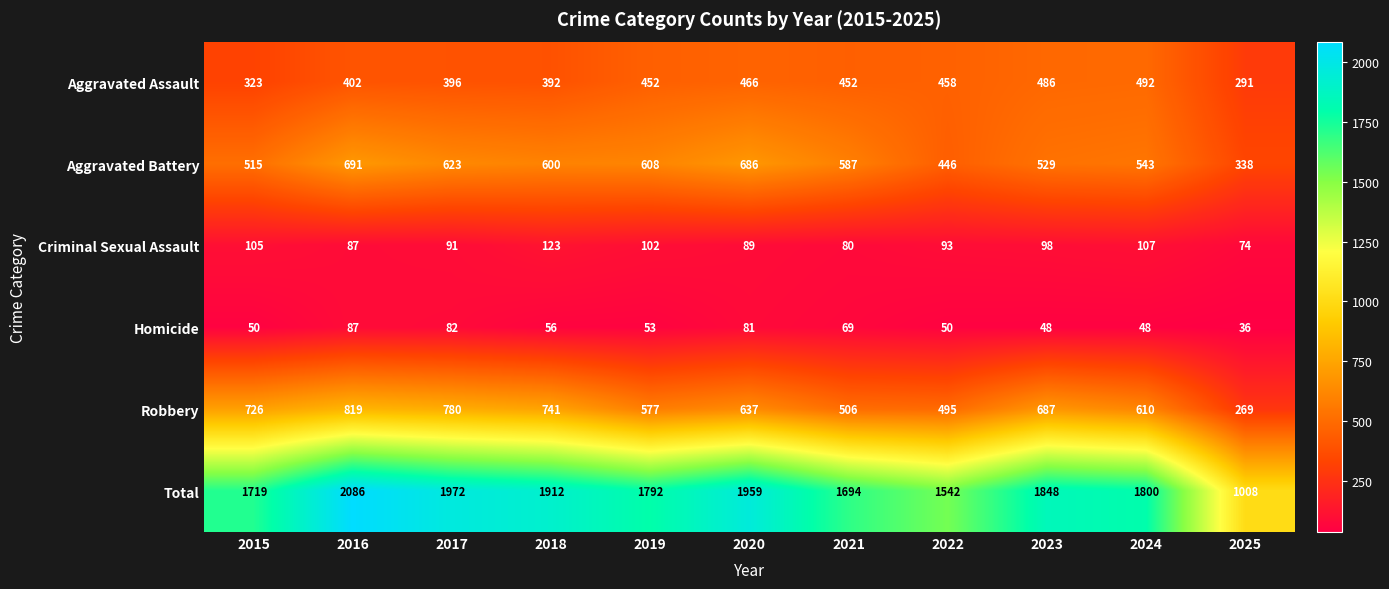

How many series are shown in this chart?

6